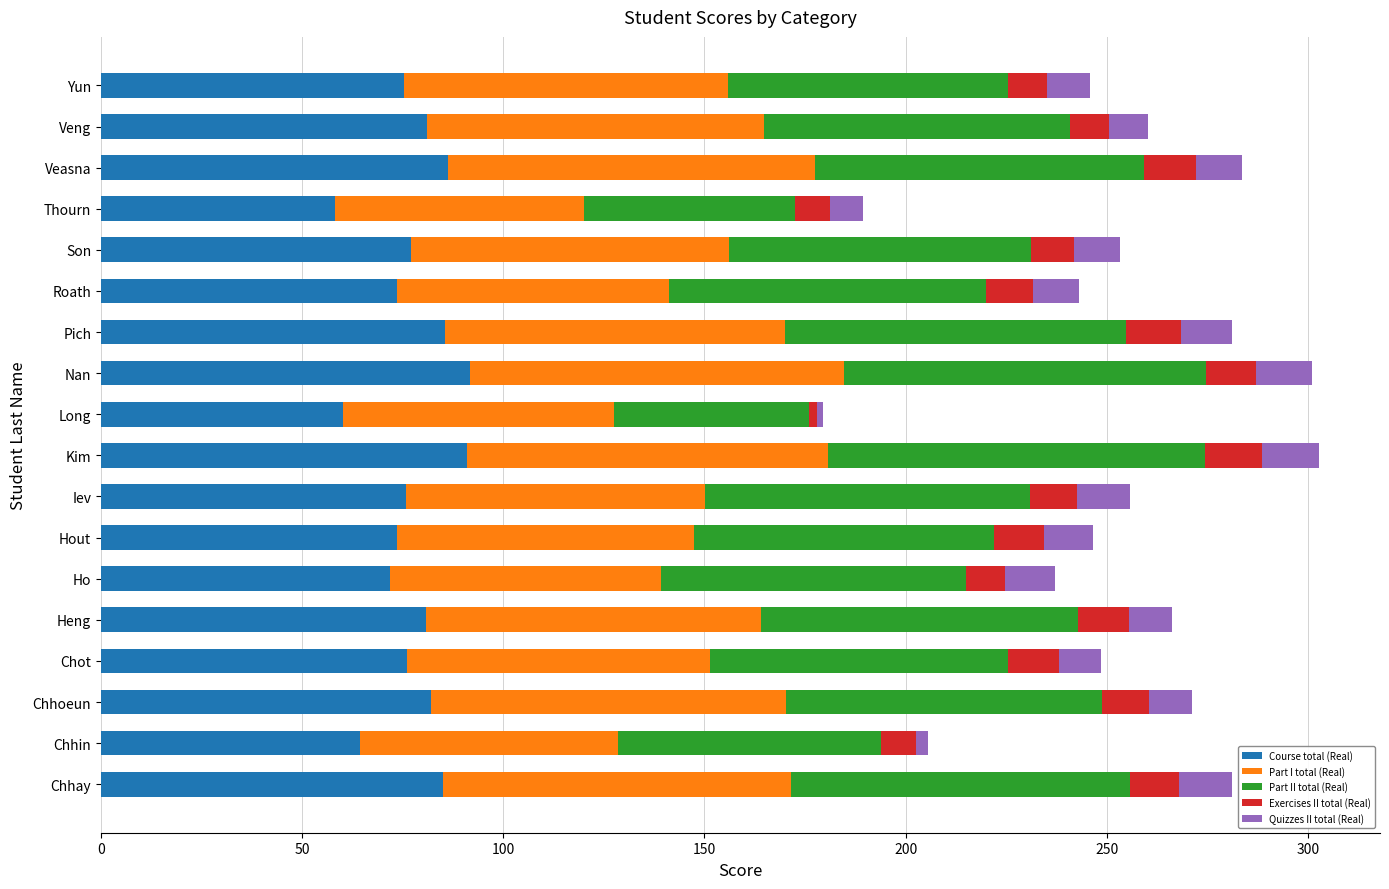

True or false: Course total (Real) has a value of 75.7 at Iev.

True